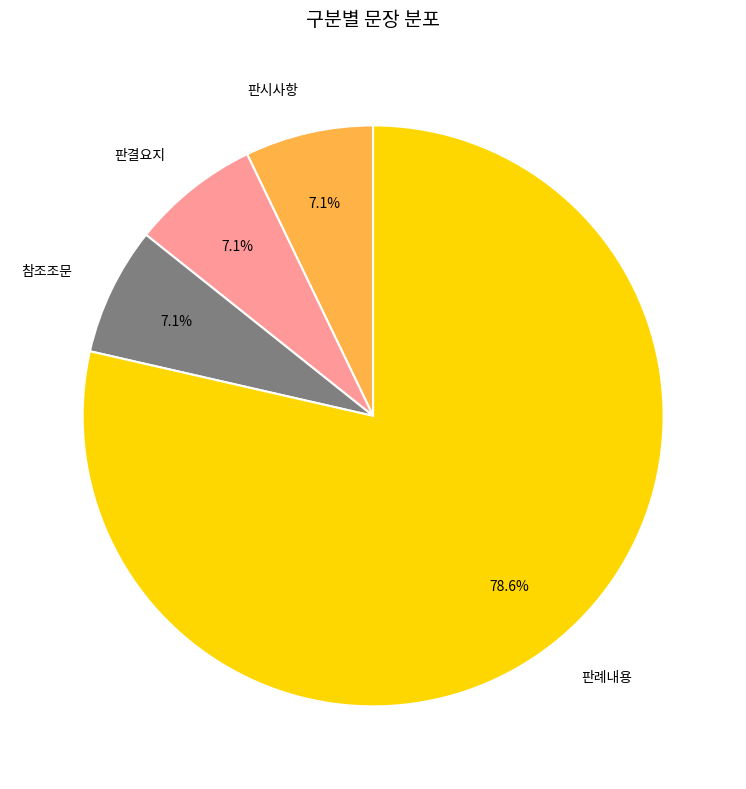

Do 판시사항 and 판결요지 together represent more than half of the pie?

No